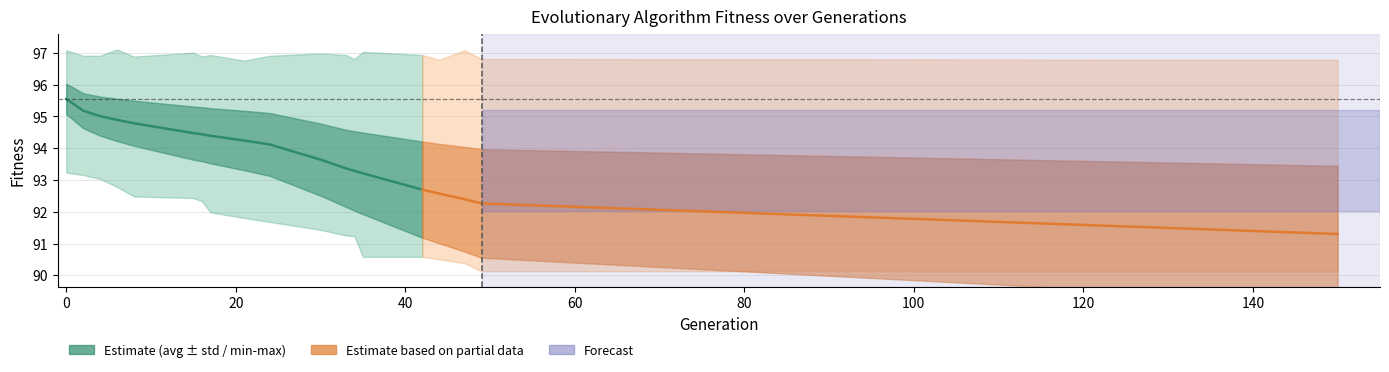

True or false: min and avg intersect in this chart.

False